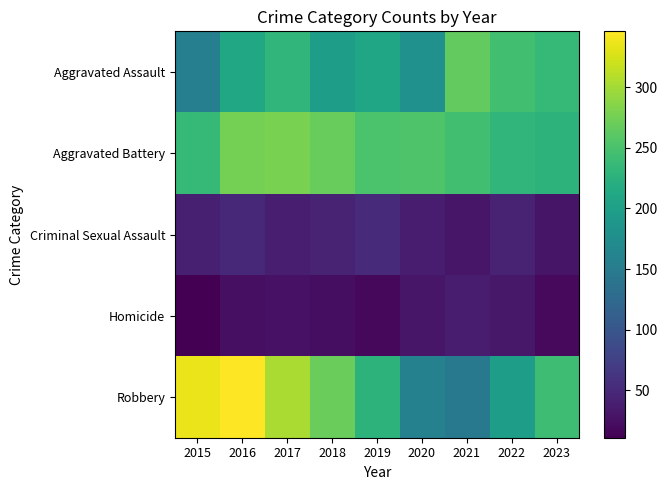

Between 2016 and 2021, which series saw the biggest shift?

Robbery